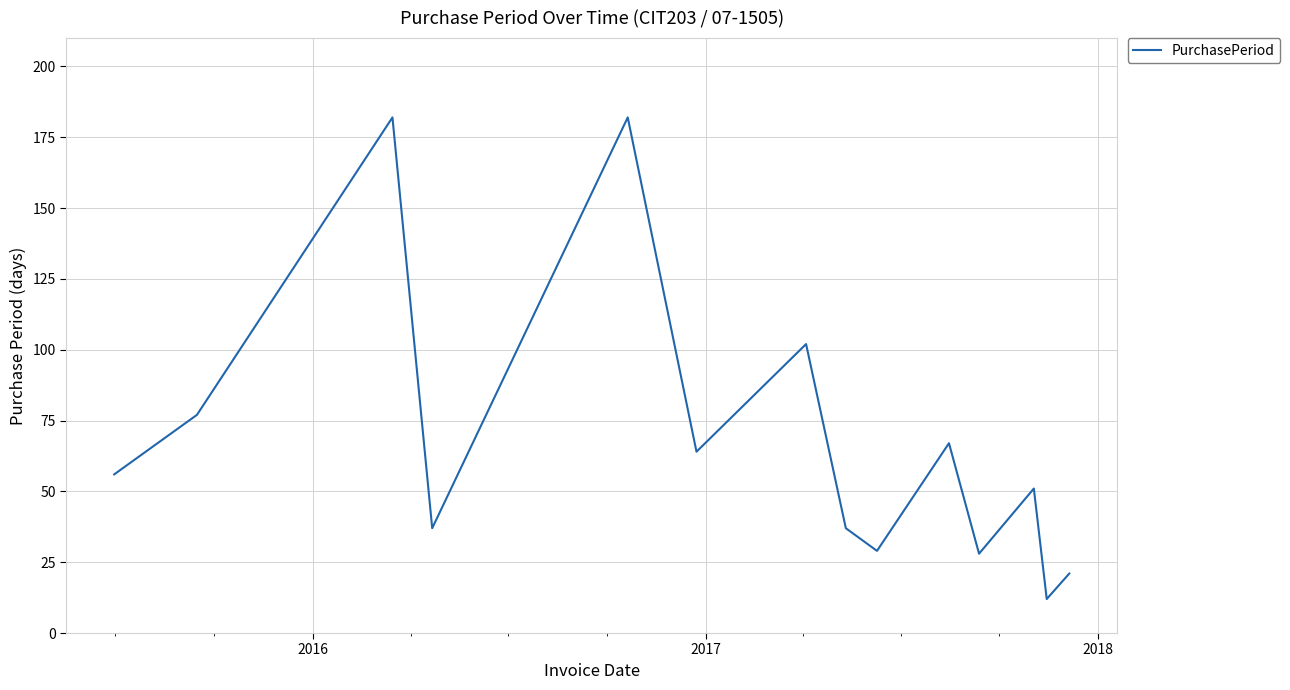

What is the difference between the maximum and minimum values?

170